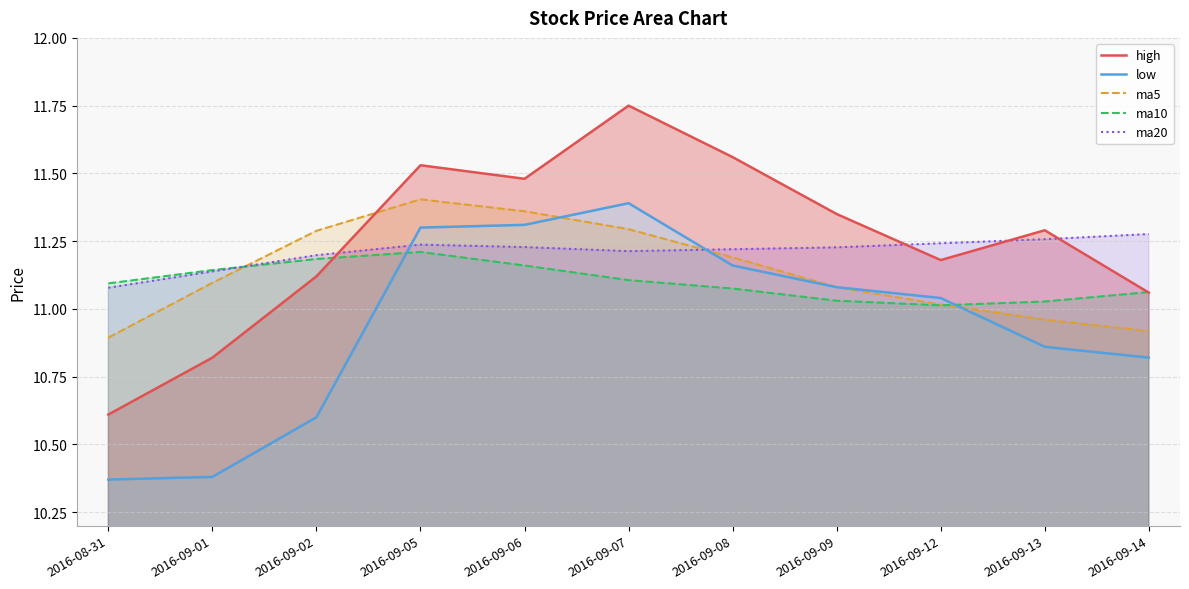

What is the maximum value shown in the chart?

11.8